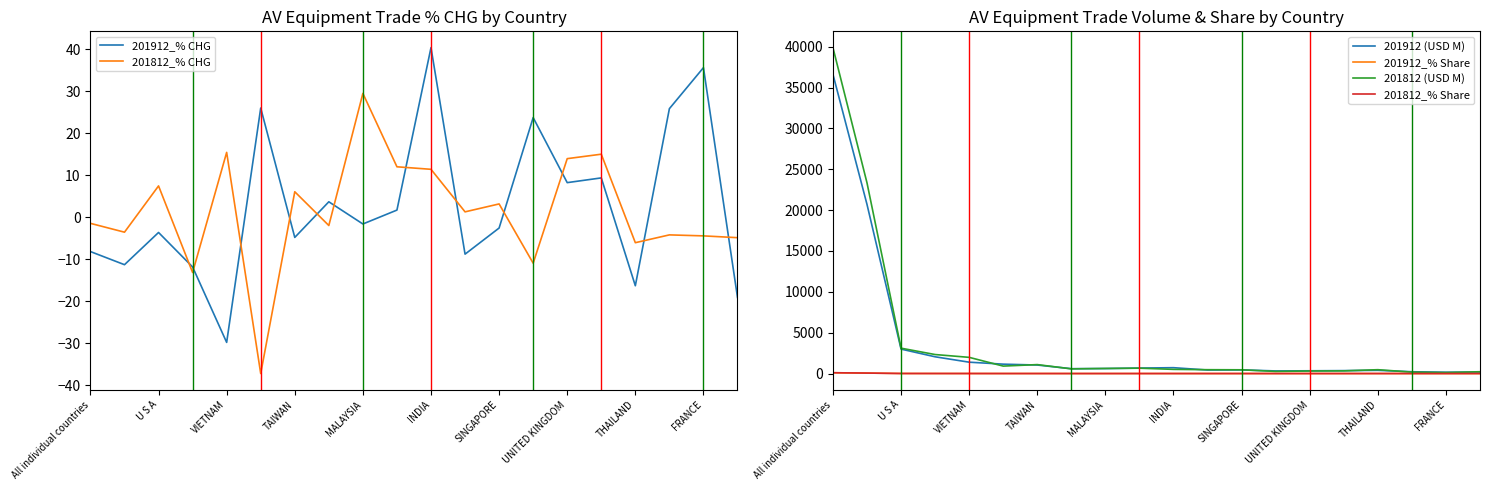

List the series in order of their peak value, highest first.

201812 (USD M), 201912 (USD M), 201912_% Share, 201812_% Share, 201912_% CHG, 201812_% CHG